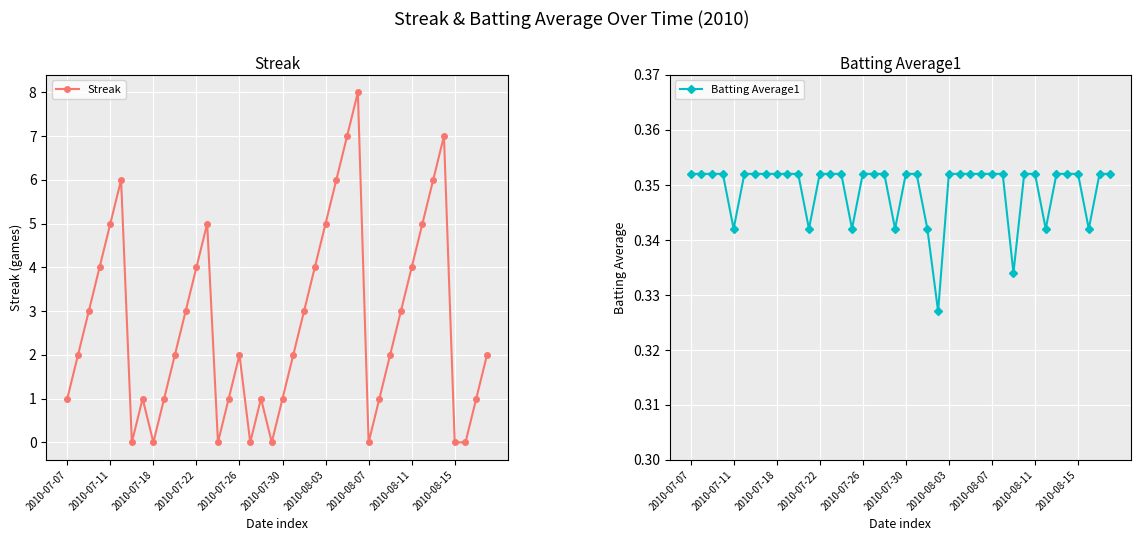

True or false: Streak has more than 1 points higher than both neighbors.

True